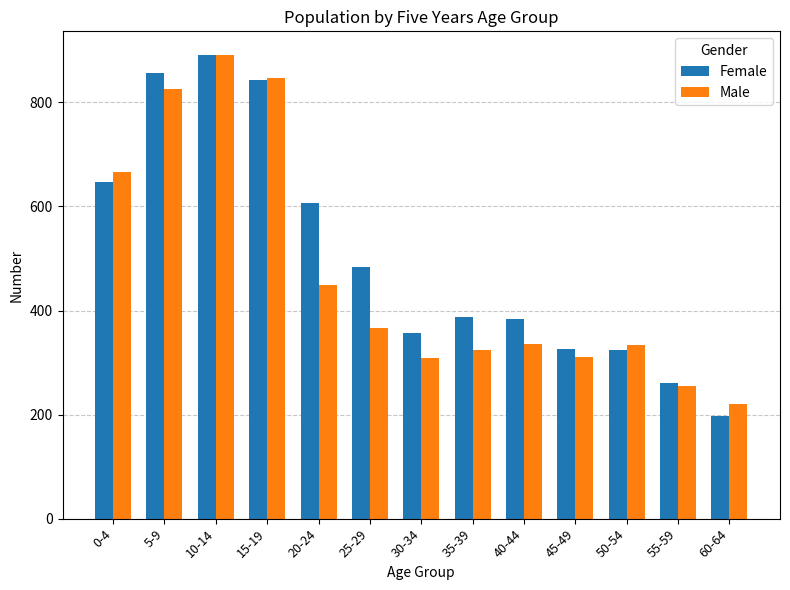

What is the average value of the Female series?

505